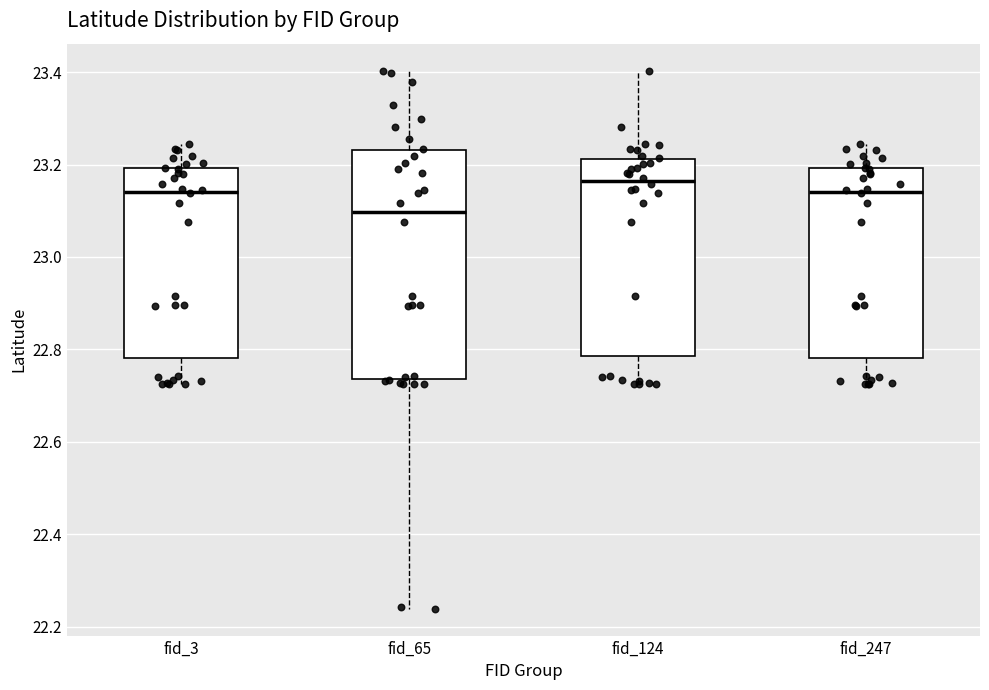

Reading left to right, transcribe this box plot: for each box, give where its median line is, the range the box spans, and where its two whiskers end, as read against the y-axis. The values are not printed on the chart, so give them approximately, as read against the axis.

fid_3: median 23.14, box 22.78 to 23.20, whiskers 22.72 to 23.24
fid_65: median 23.10, box 22.74 to 23.24, whiskers 22.24 to 23.40
fid_124: median 23.16, box 22.78 to 23.22, whiskers 22.72 to 23.40
fid_247: median 23.14, box 22.78 to 23.20, whiskers 22.72 to 23.24